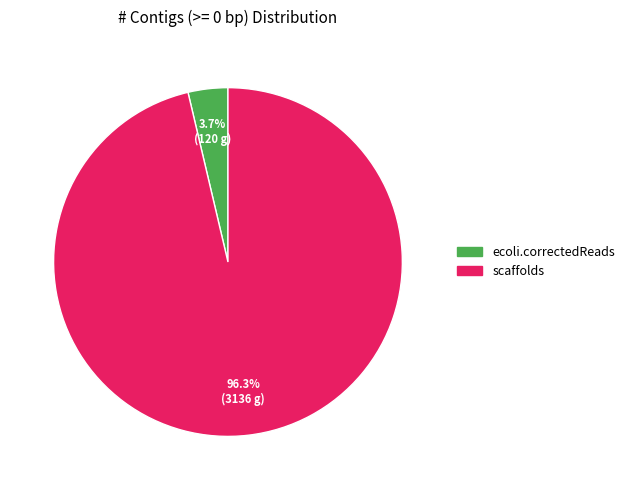

To the nearest percent, what is the combined percentage of ecoli.correctedReads and scaffolds?

100%